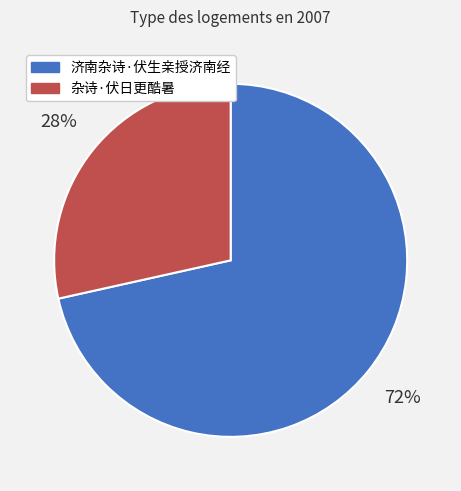

Rank the categories by value from lowest to highest.

杂诗·伏日更酷暑, 济南杂诗·伏生亲授济南经